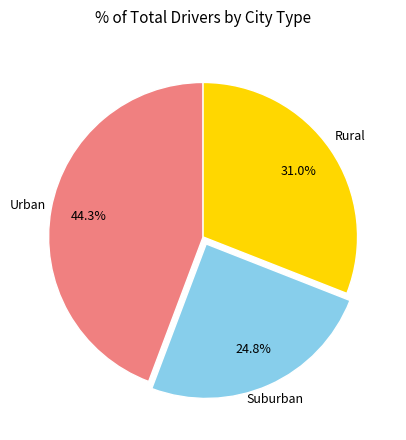

Is there a majority slice in this chart?

No